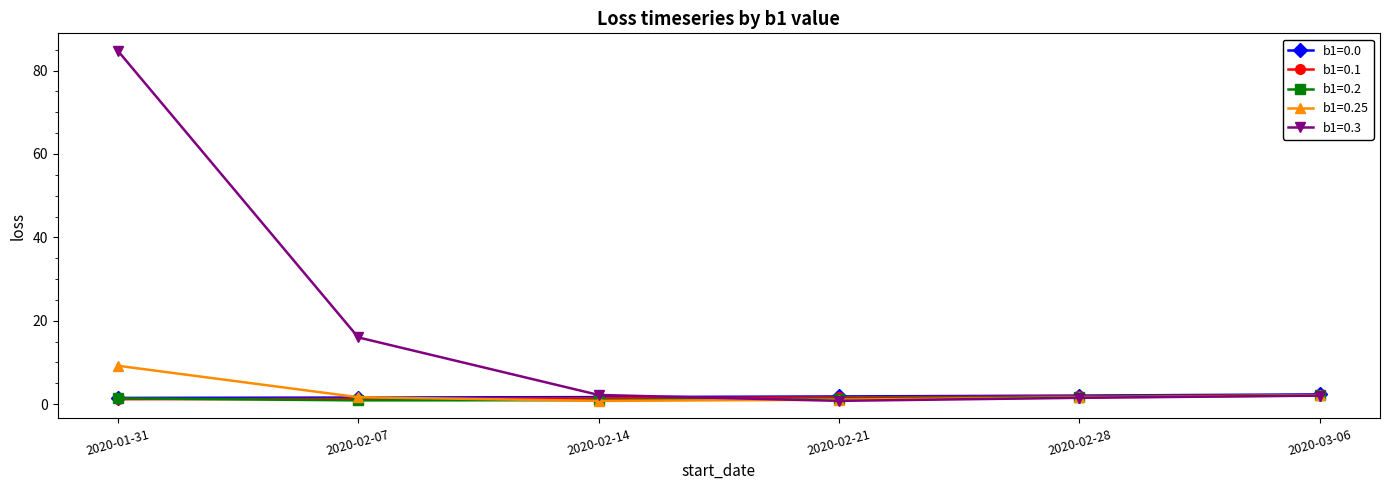

True or false: b1=0.3 has a value of 84.7 at 2020-01-31.

True